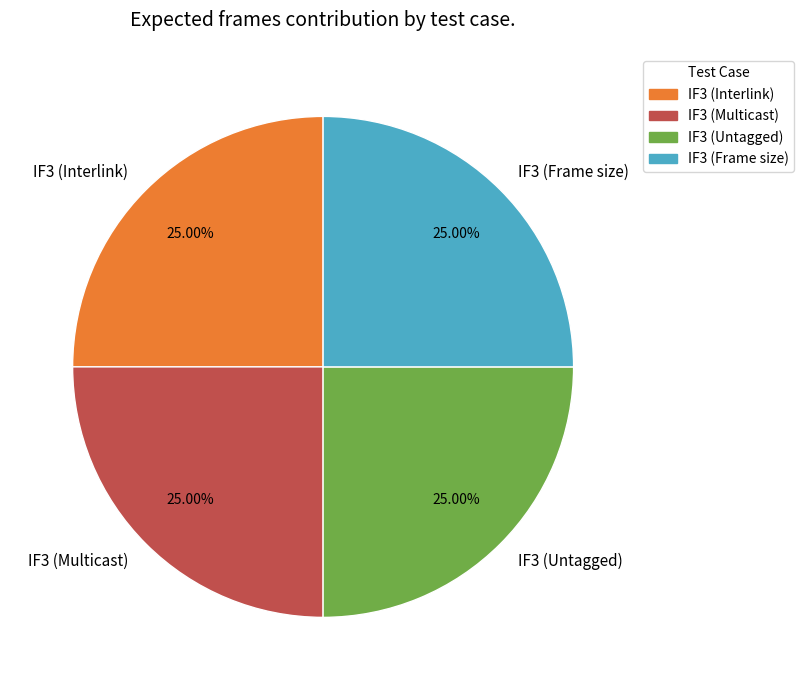

Is there any slice that represents more than half of the pie?

No